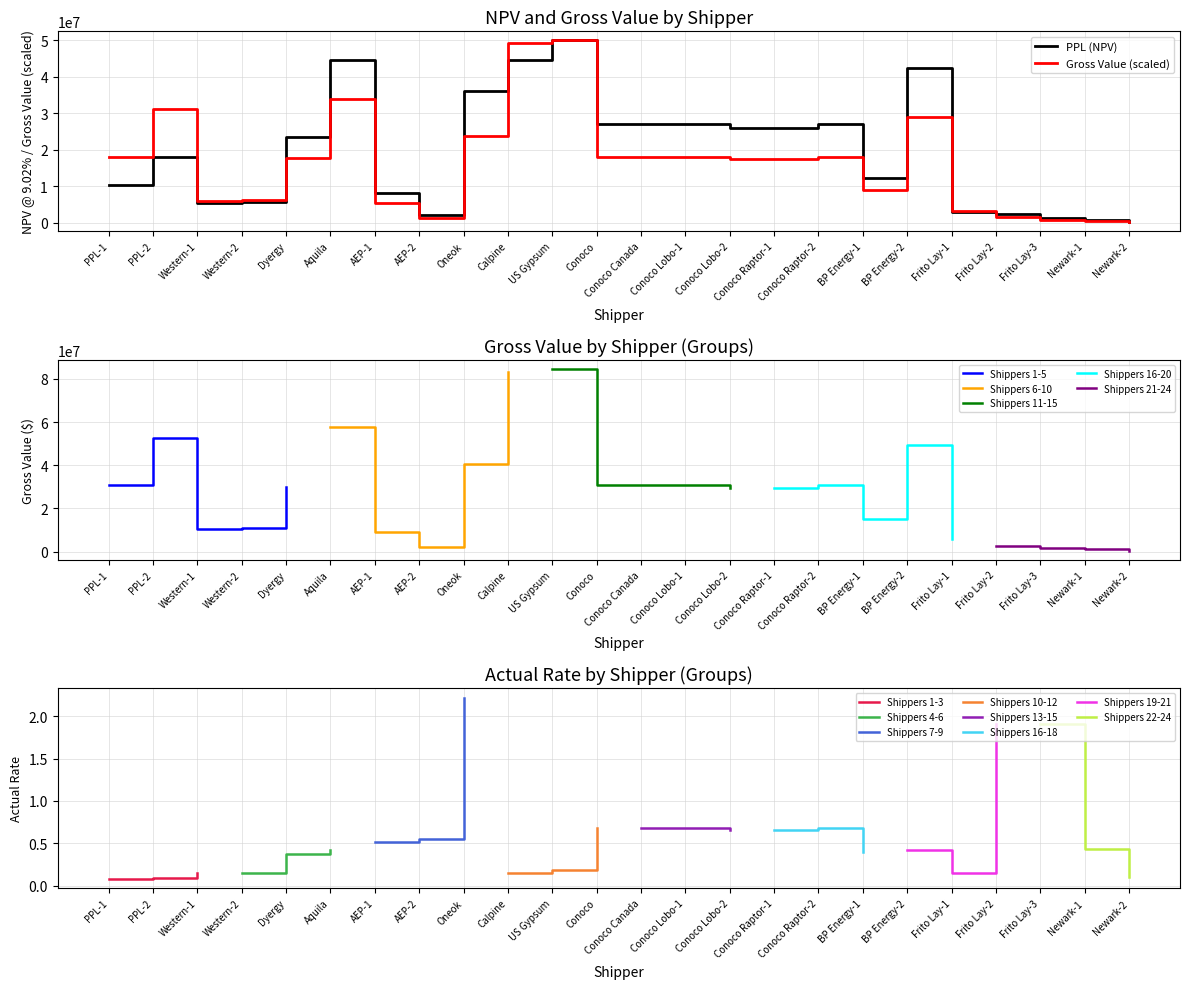

Which series has the largest total across all categories?

PPL (NPV)